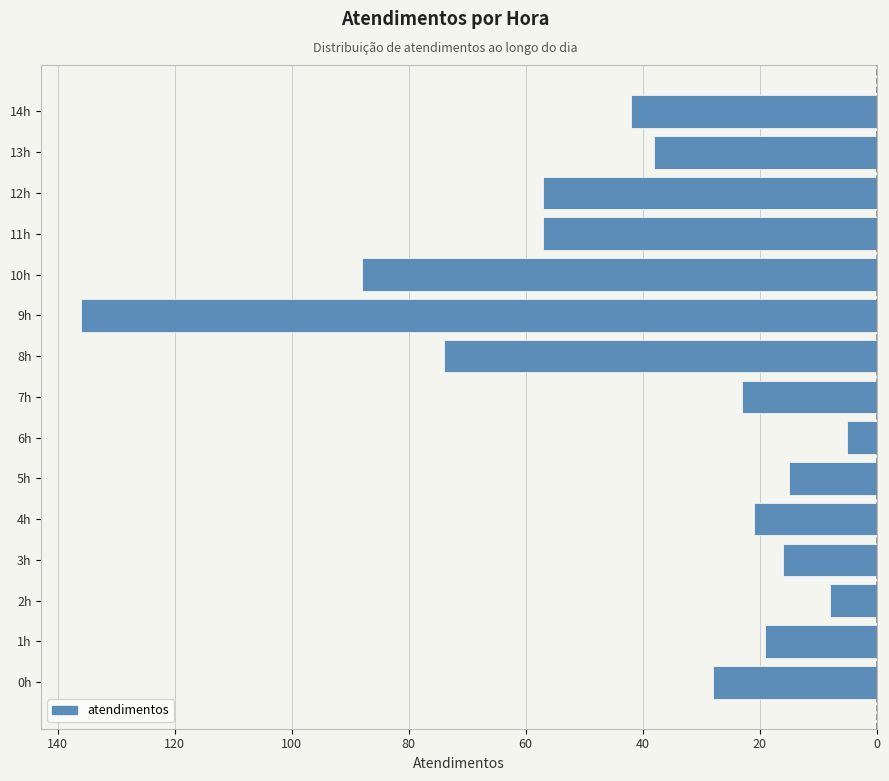

Does the chart contain any negative values?

Yes